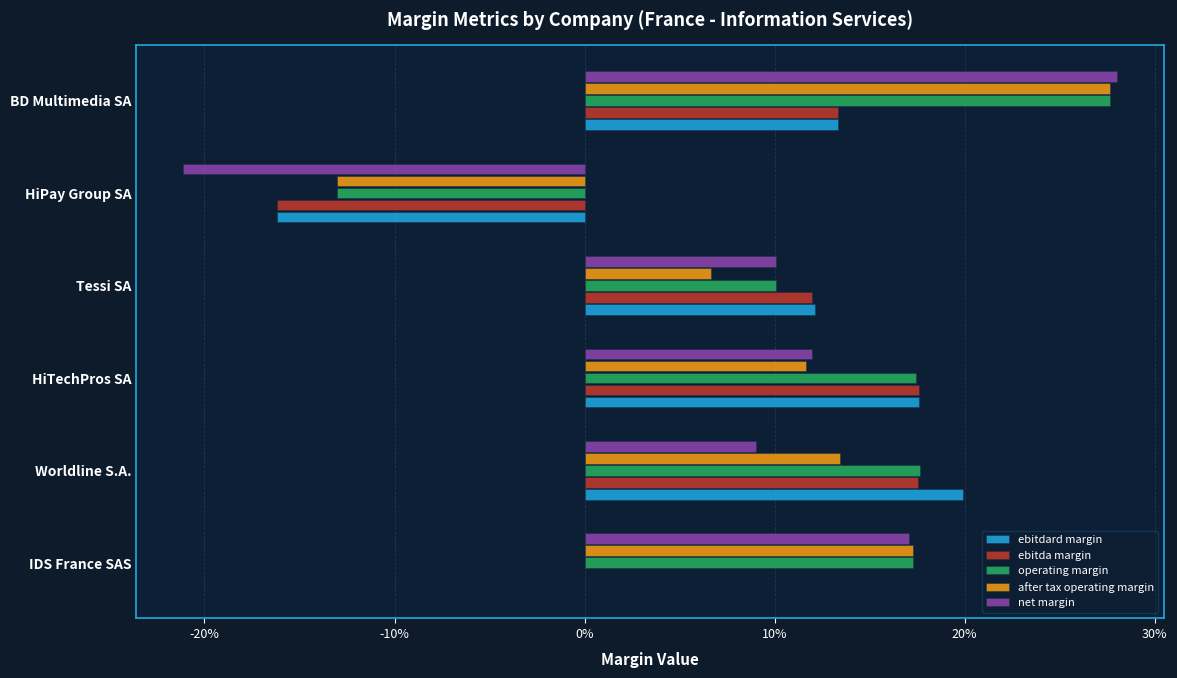

Which series has the widest spread of values?

net margin